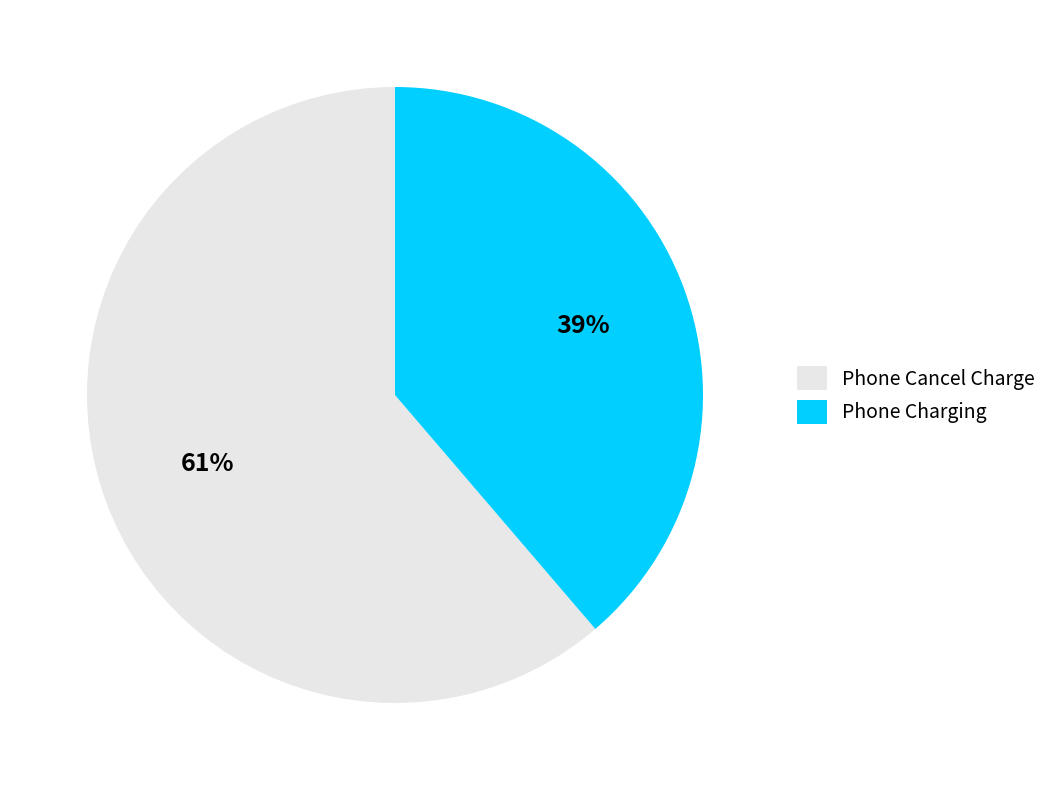

To the nearest percent, what is the average slice percentage?

50%